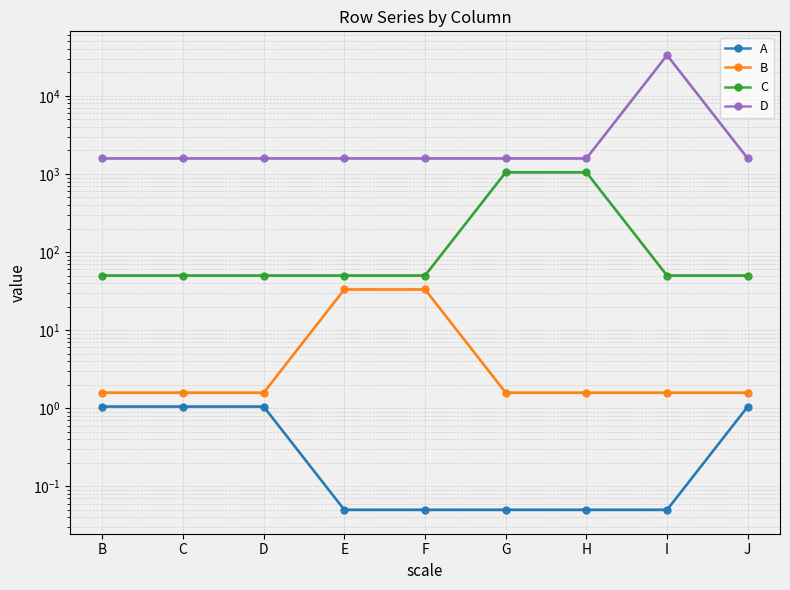

List the series in order of their peak value, highest first.

D, C, B, A